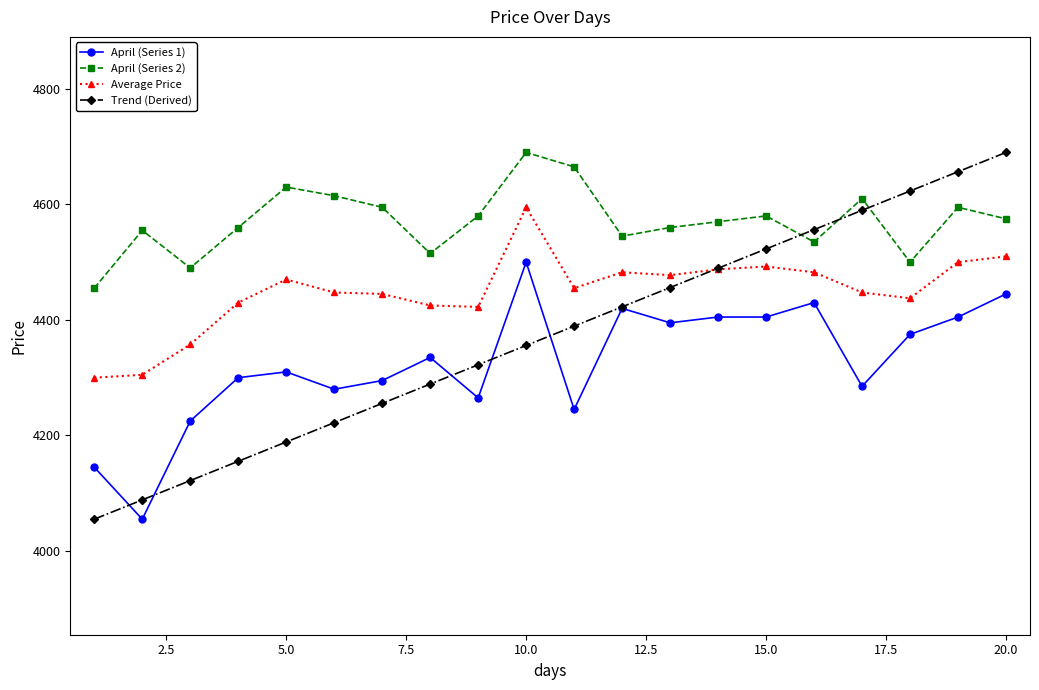

Which series has the largest total across all categories?

April (Series 2)